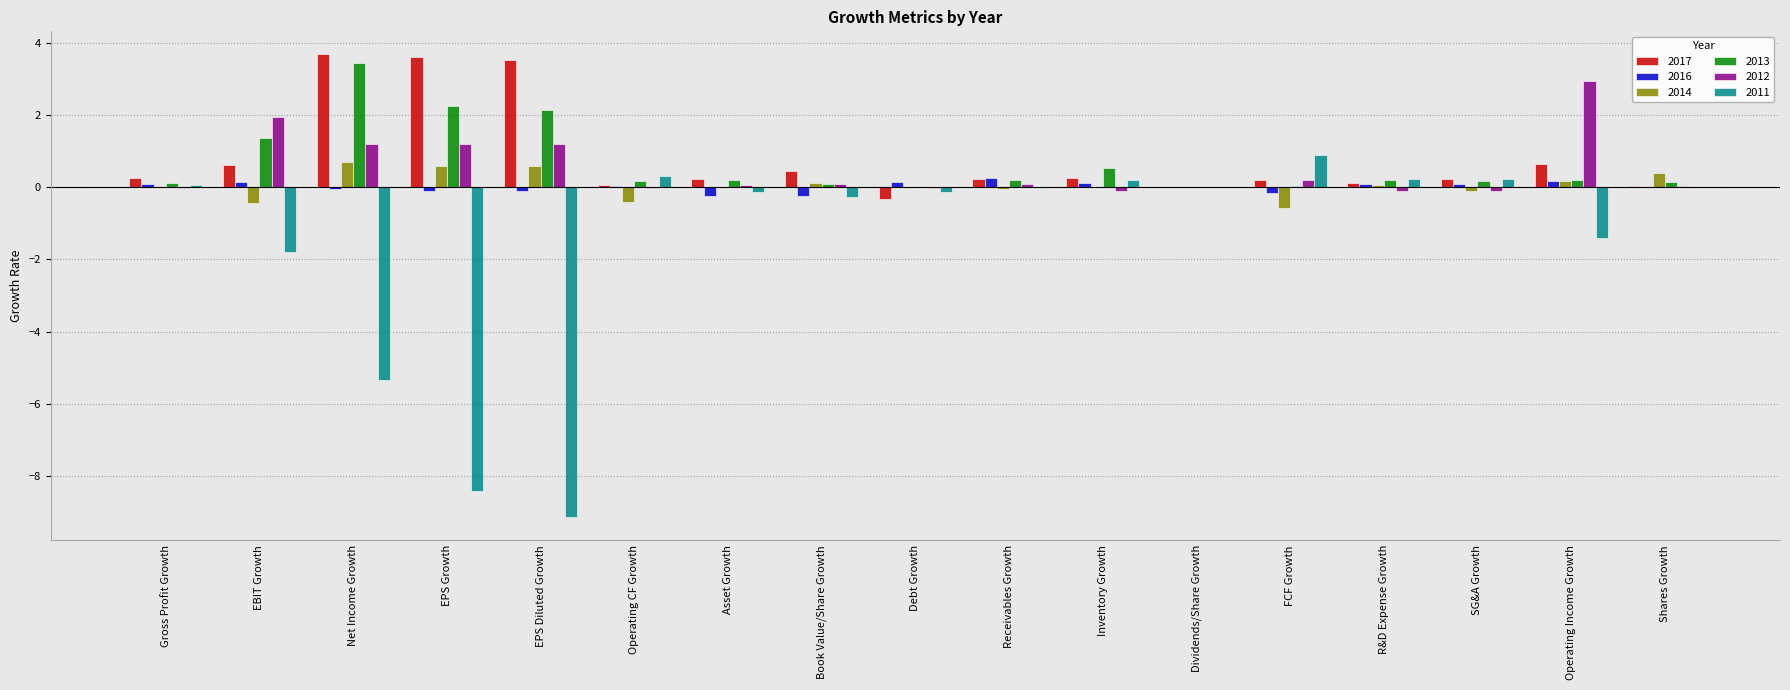

What is the highest value of the 2016 series?

0.3